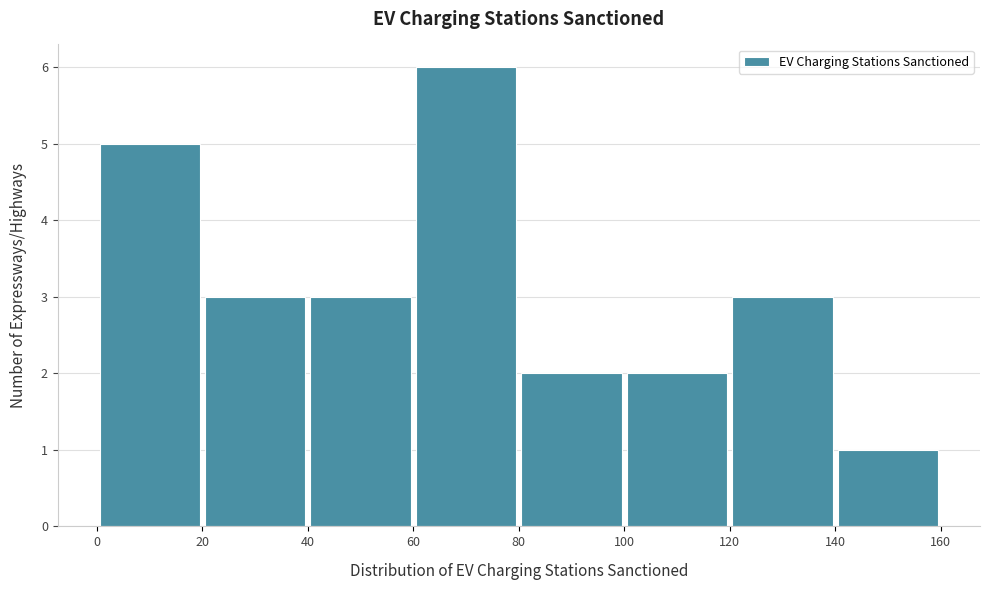

Reading left to right, list every bar in this chart as the range it spans on the x-axis followed by its height. The values are not printed on the chart, so give them approximately, as read against the axis.

0 to 20: 5
20 to 40: 3
40 to 60: 3
60 to 80: 6
80 to 100: 2
100 to 120: 2
120 to 140: 3
140 to 160: 1